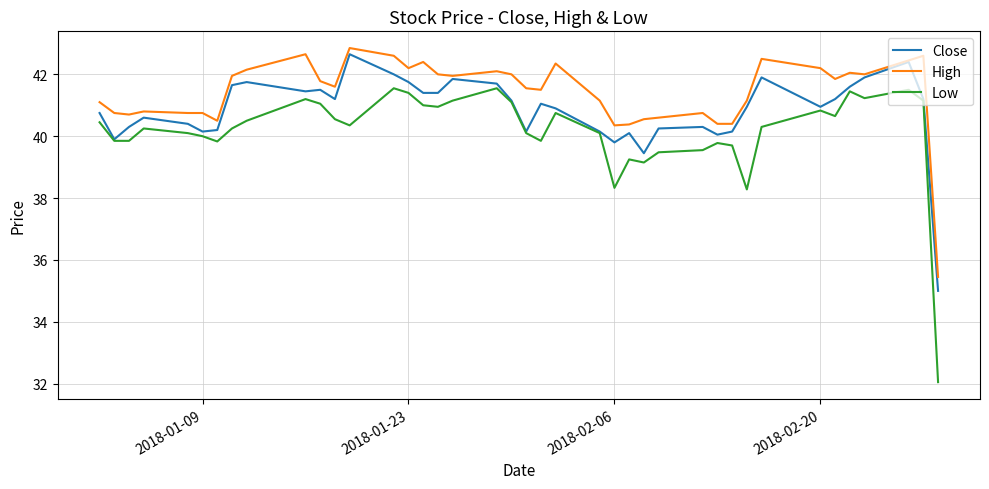

What is the minimum value for Close?

35.0